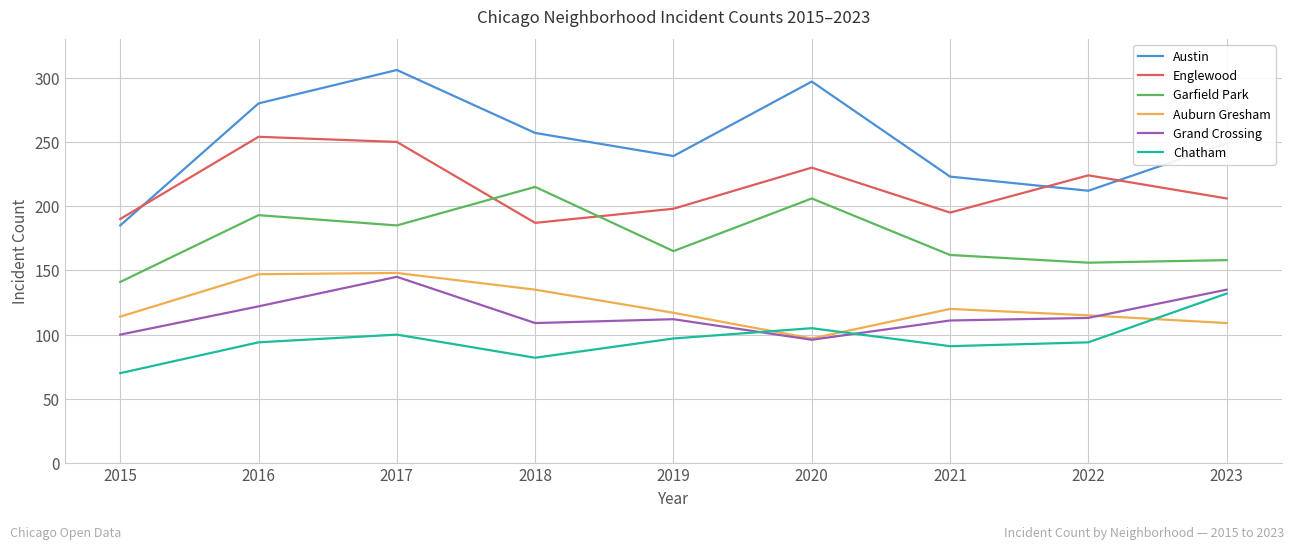

True or false: Auburn Gresham has a value of 213 at 2016.

False